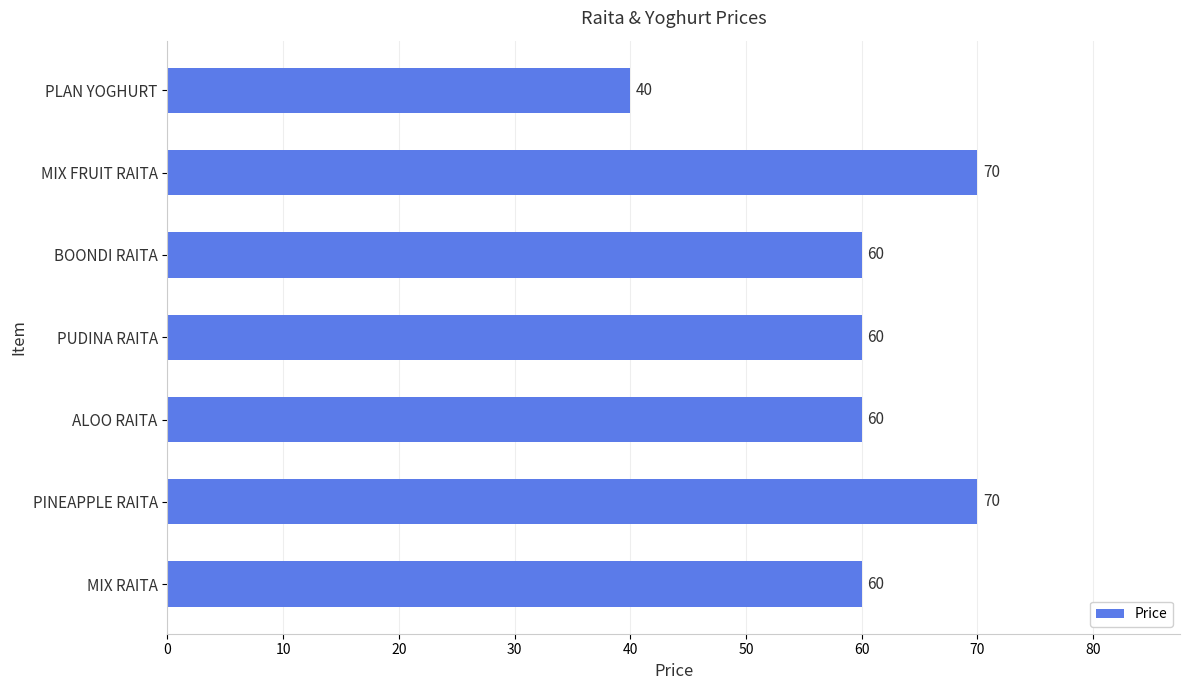

Between MIX FRUIT RAITA and PLAN YOGHURT, which is larger?

MIX FRUIT RAITA